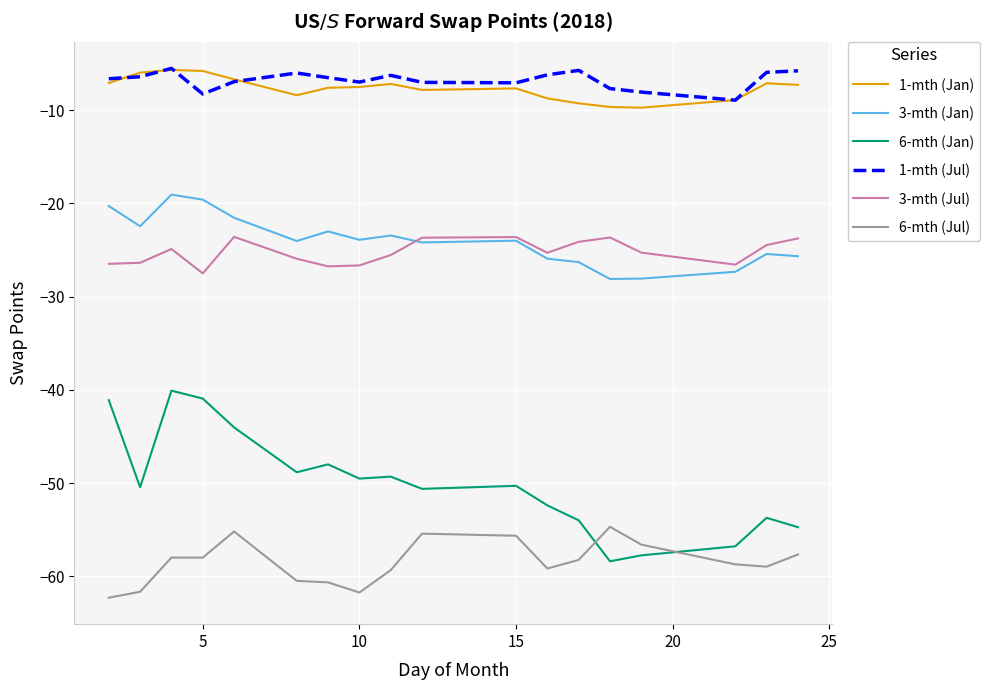

Which series has the widest spread of values?

6-mth (Jan)